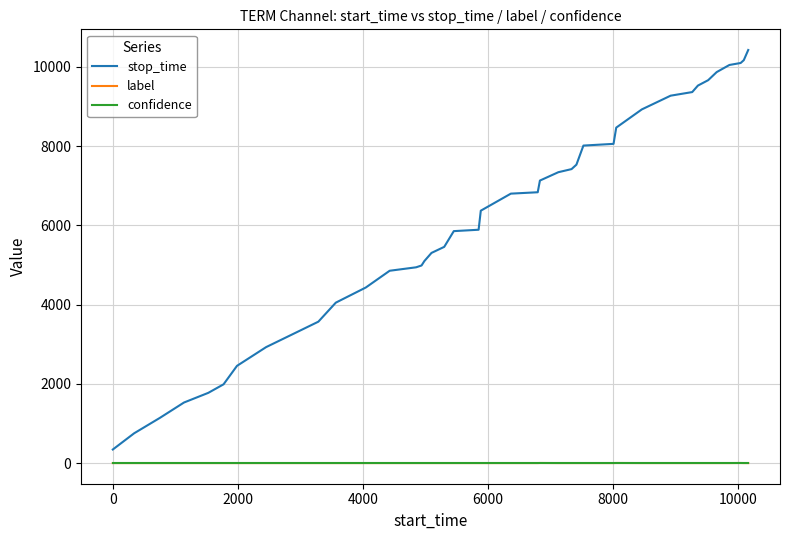

How many lines are shown in the chart?

3